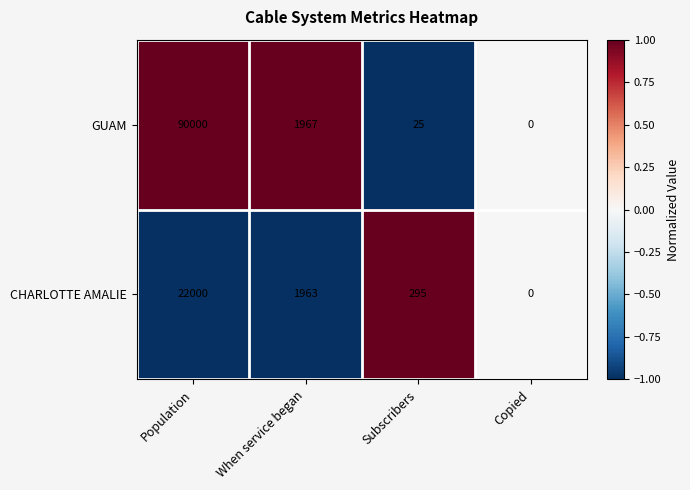

Rank the series by their maximum value, from lowest to highest.

CHARLOTTE AMALIE, GUAM